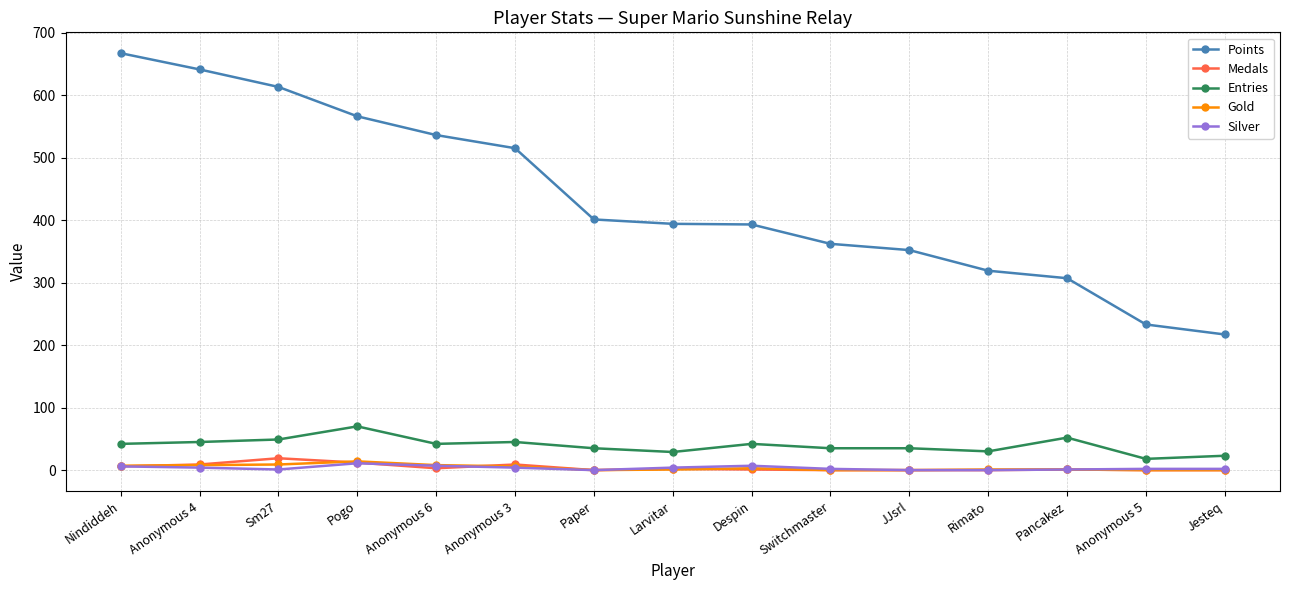

True or false: Entries has a value of 42 at Despin.

True